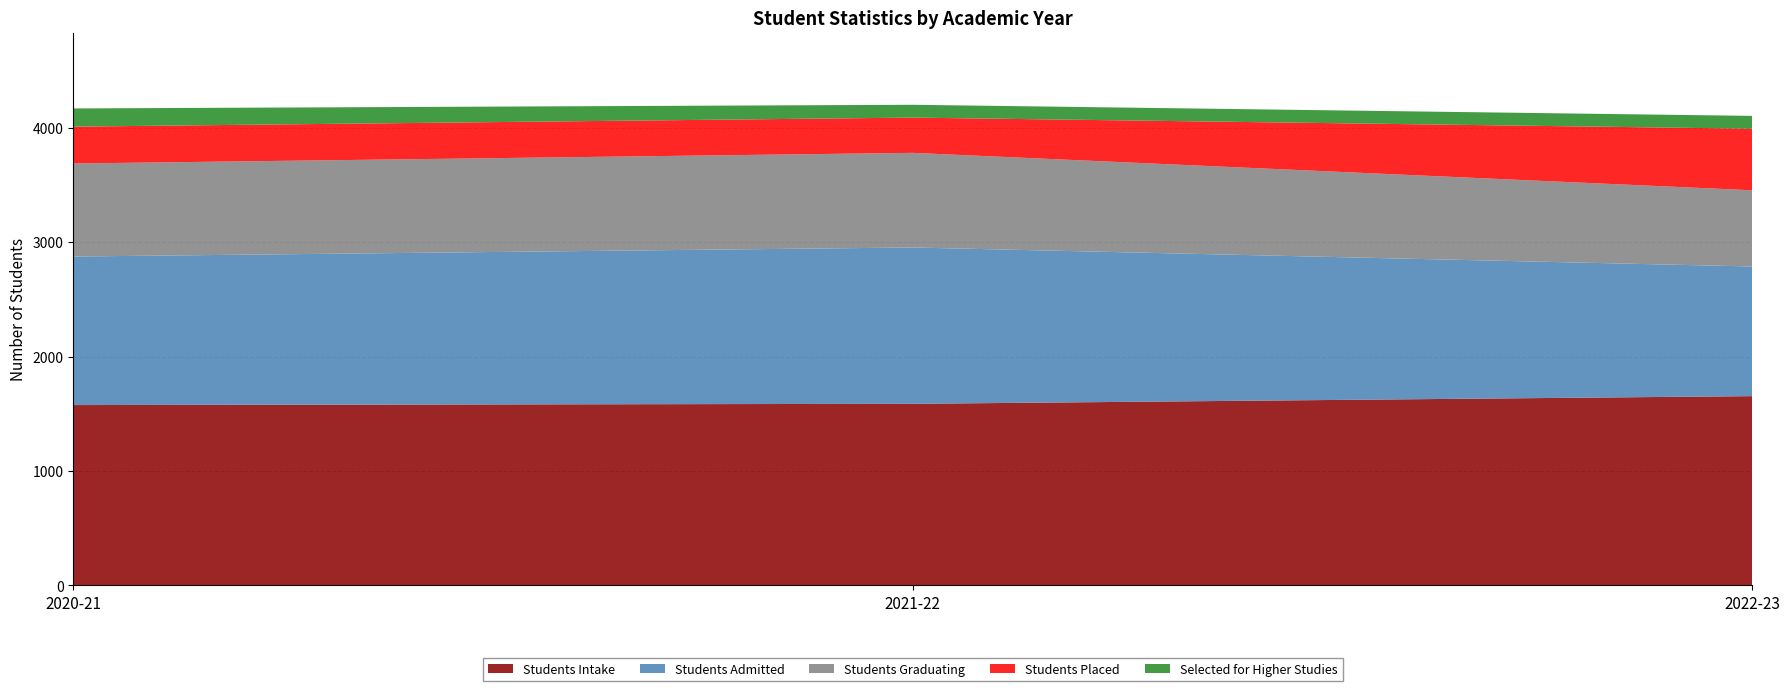

At which label is Students Placed closest to 423?

2020-21